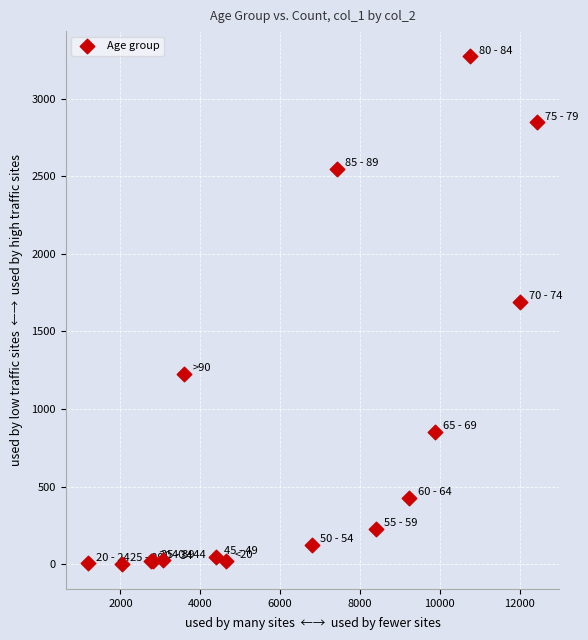

What Y value in the scatter plot is closest to 1638?

1690